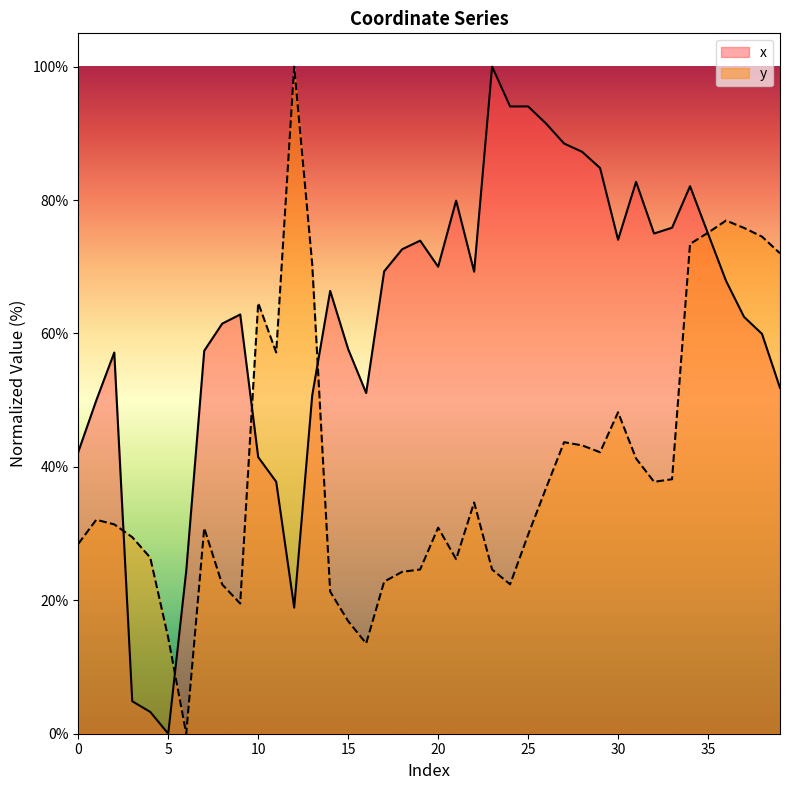

At which label does y first exceed 32?

1